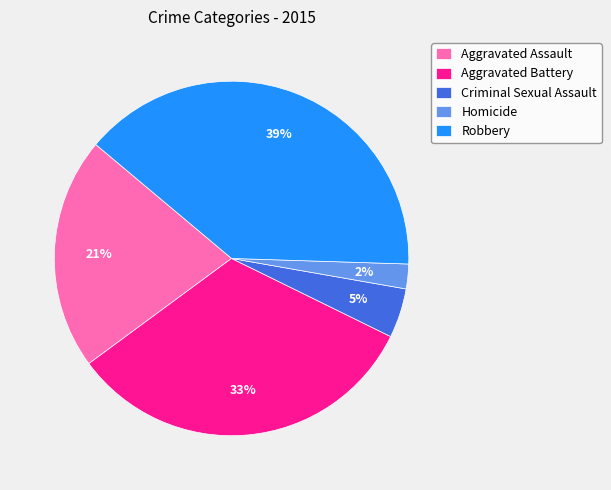

Between Homicide and Aggravated Battery, which is larger?

Aggravated Battery